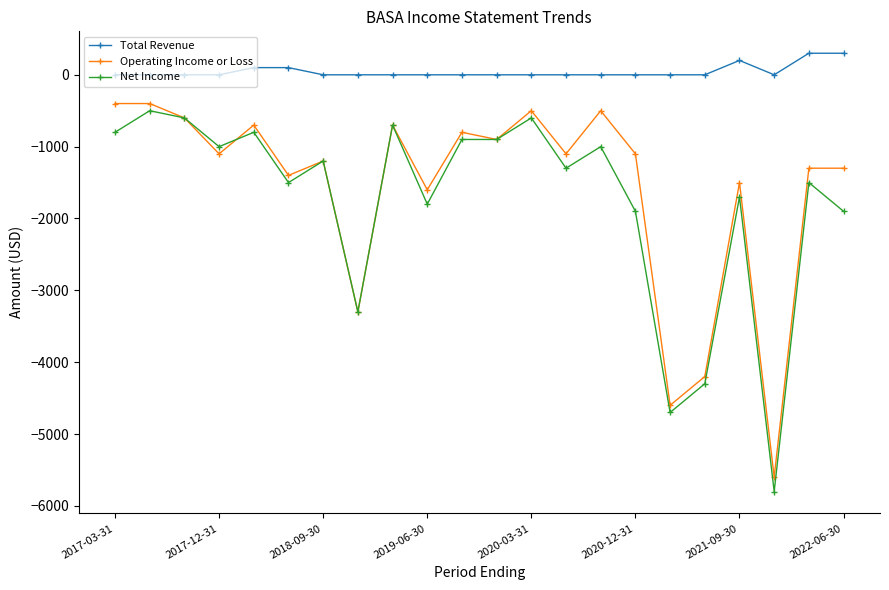

True or false: Operating Income or Loss and Total Revenue intersect in this chart.

False